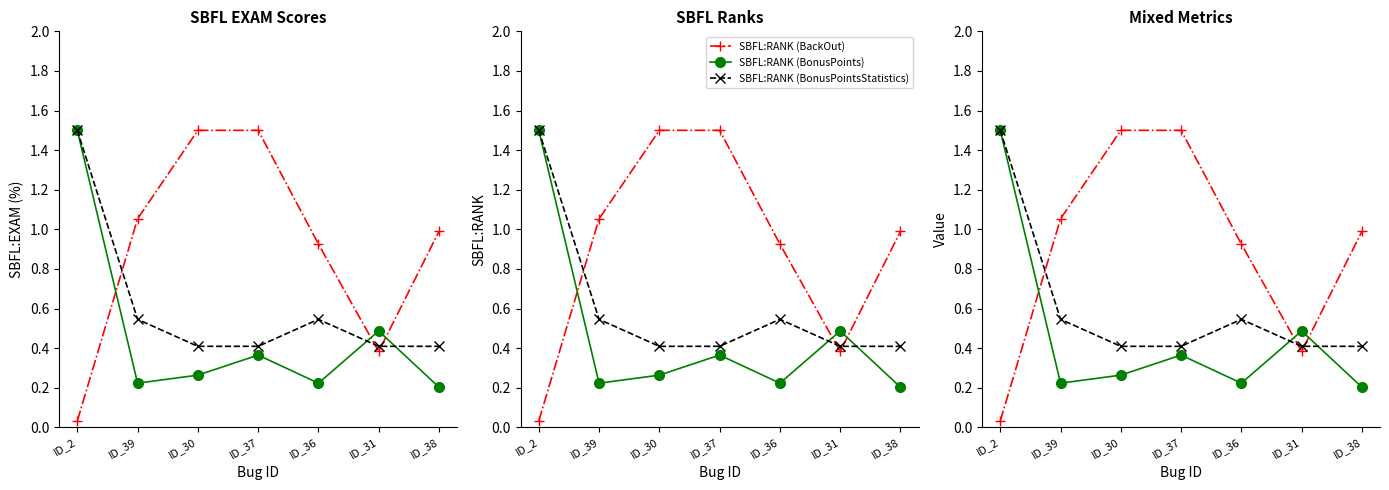

The value of SBFL:RANK (BackOut) at ID_39 is 1.1. True or false?

True